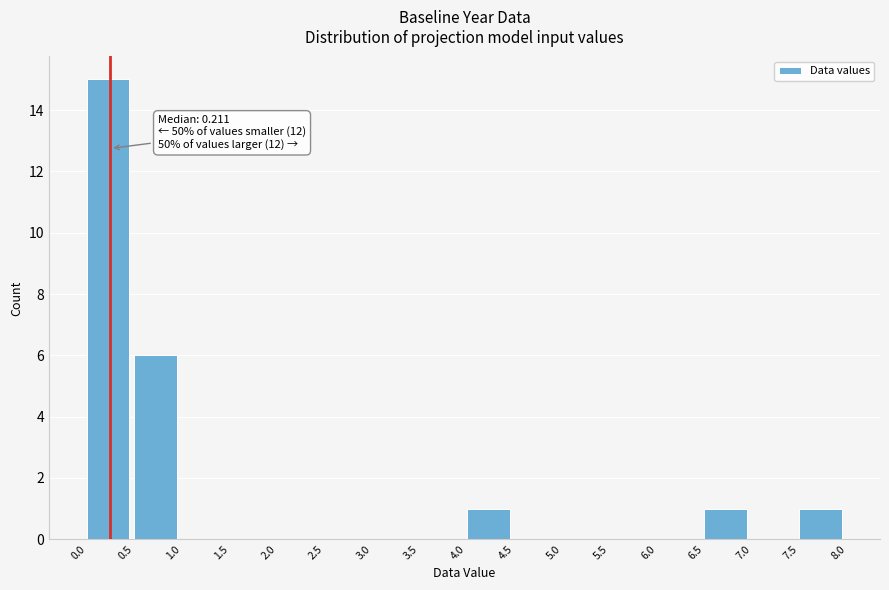

Over which range of the x-axis is the bar tallest?

0.0 to 0.5